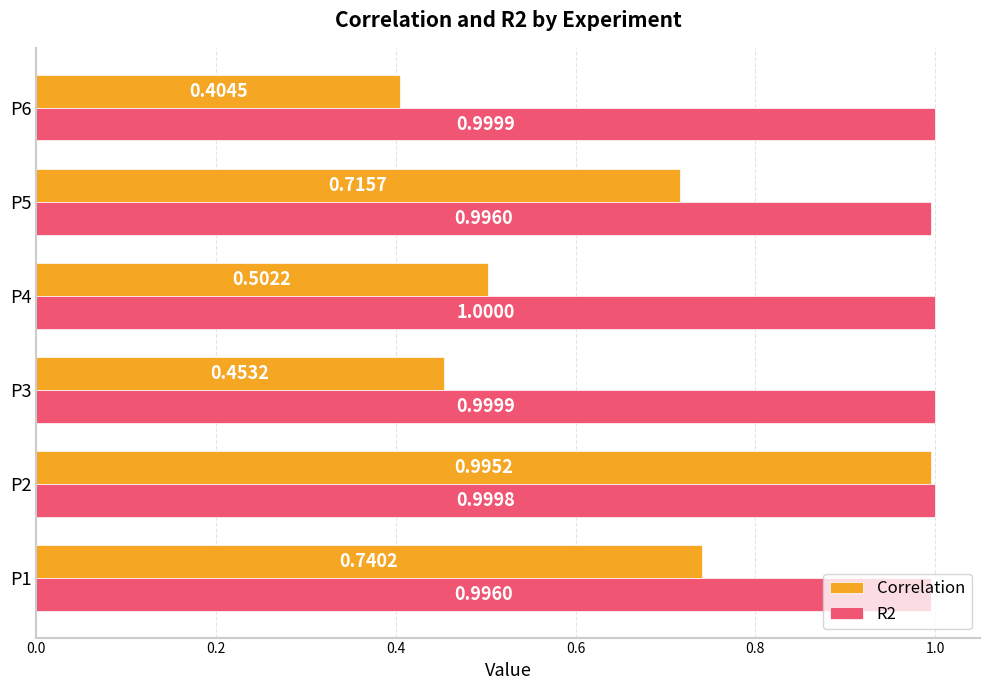

Rank the categories by Correlation value from lowest to highest.

P6, P3, P4, P5, P1, P2